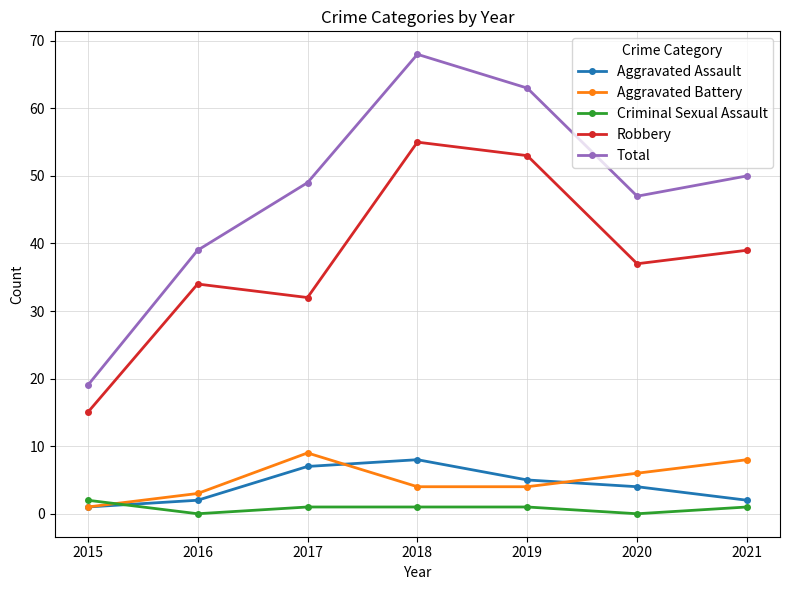

What is the sum of the Total values at 2016 and 2015?

58